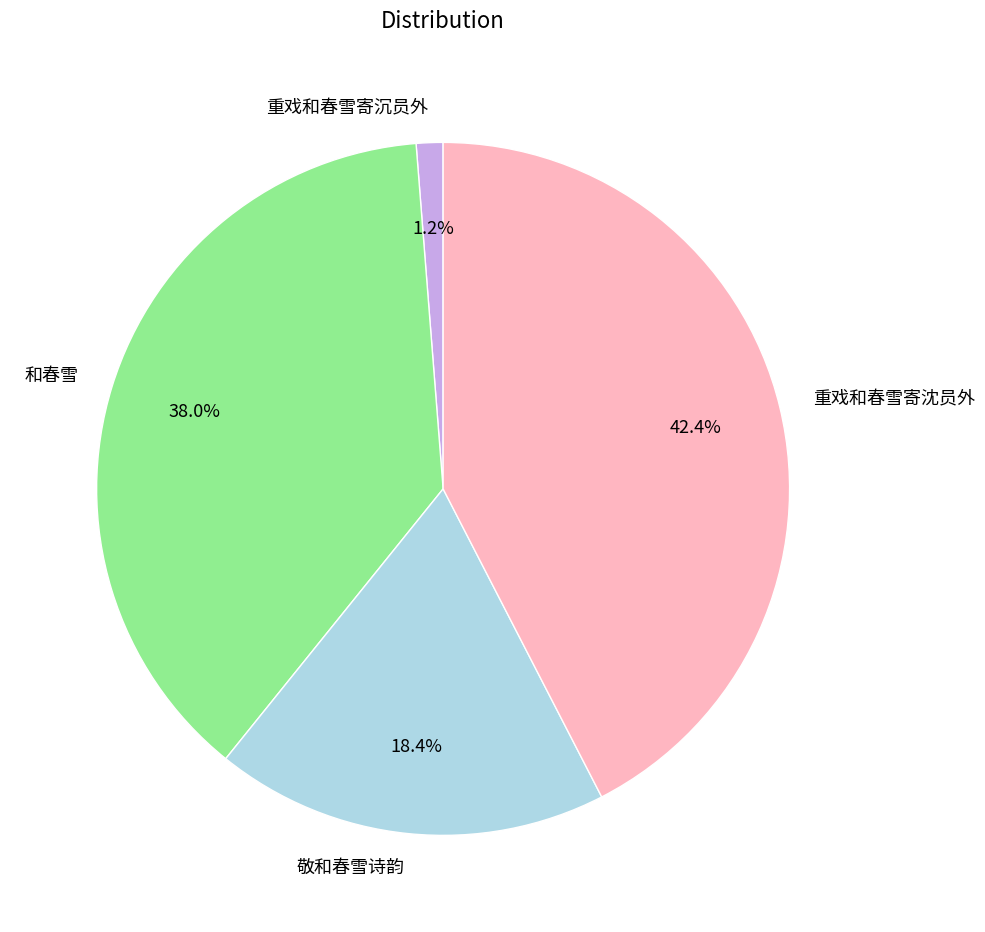

Combined, do 重戏和春雪寄沈员外 and 重戏和春雪寄沉员外 account for over 50%?

No